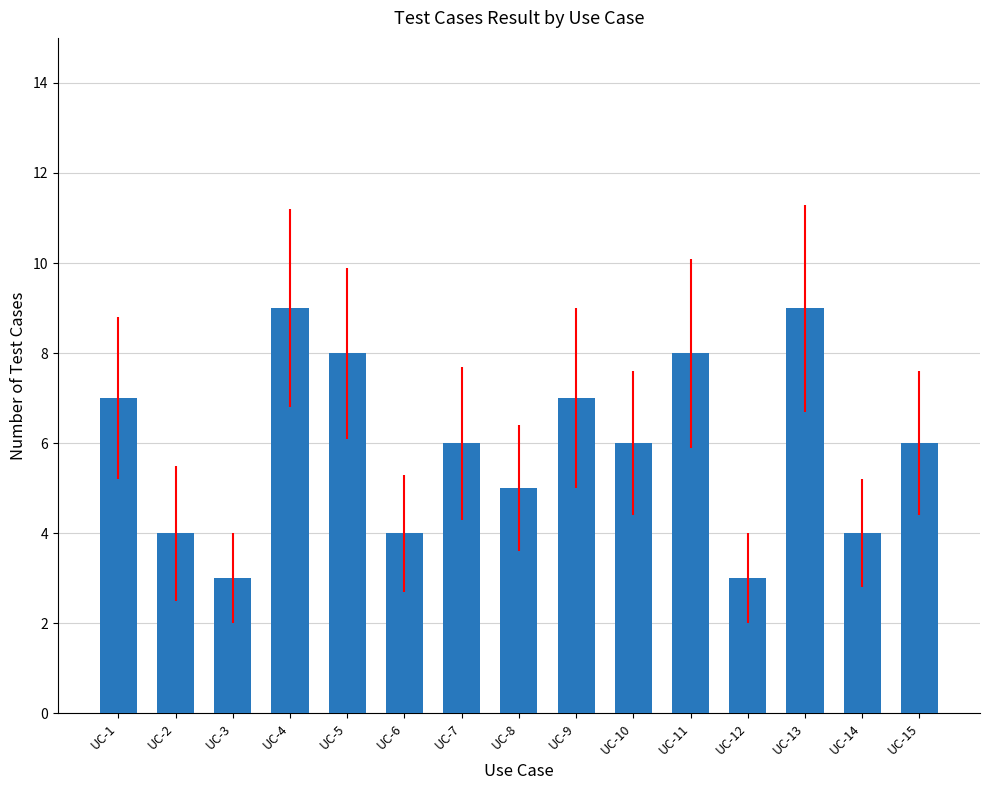

What is the average value?

6